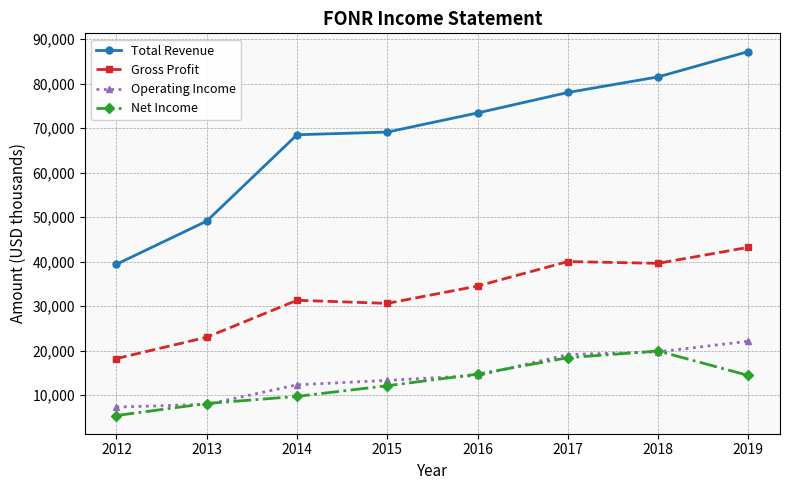

In Gross Profit, how many points are higher than both neighbors (excluding endpoints)?

2